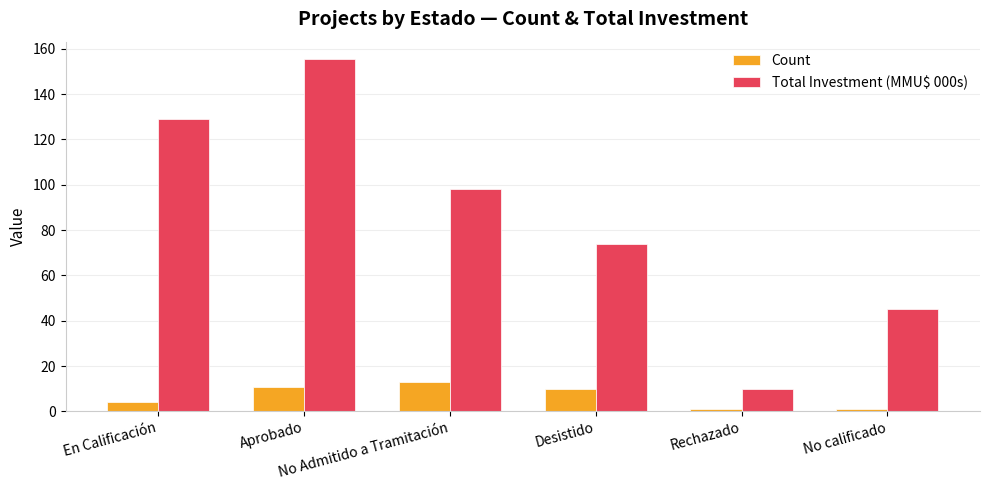

Reading left to right, list all the values displayed in this chart.

Count: 4.0	11.0	13.0	10.0	1.0	1.0
Total Investment (MMU$ 000s): 128.9	155.4	98.1	73.9	10.1	45.0